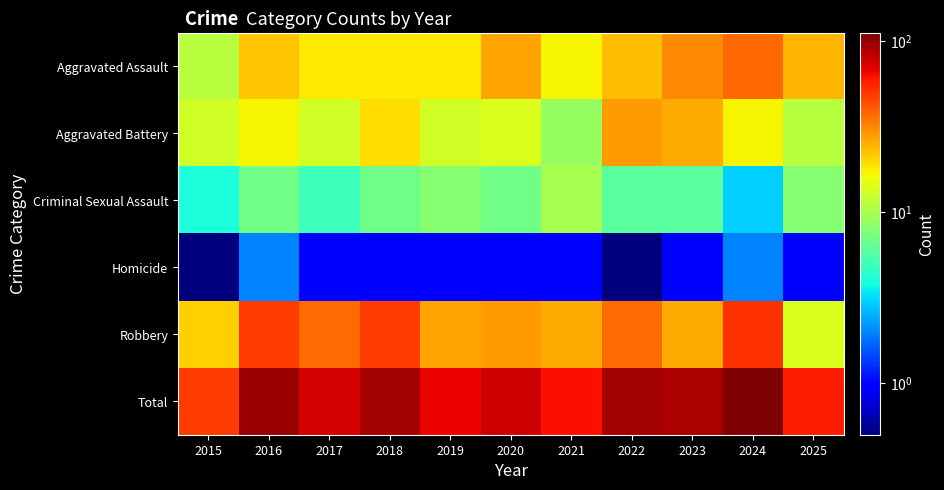

Which category has the lowest value across all series?

2015